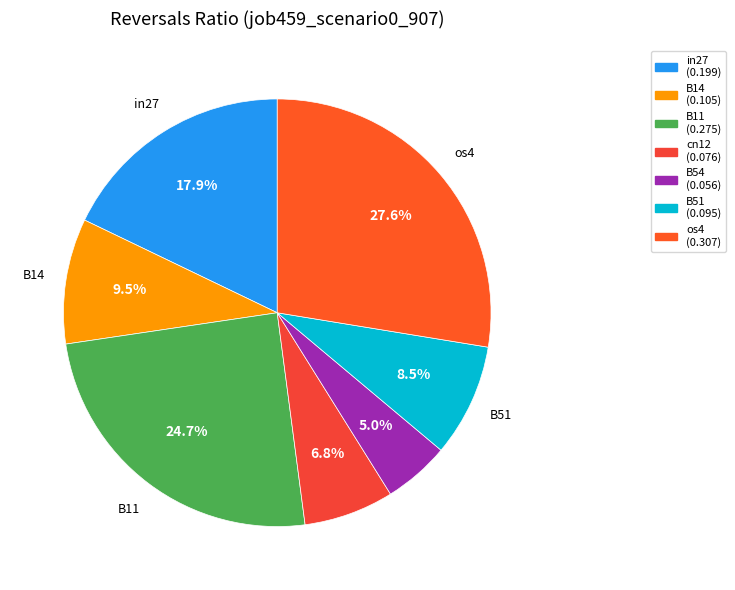

How many slices are in this pie chart?

7